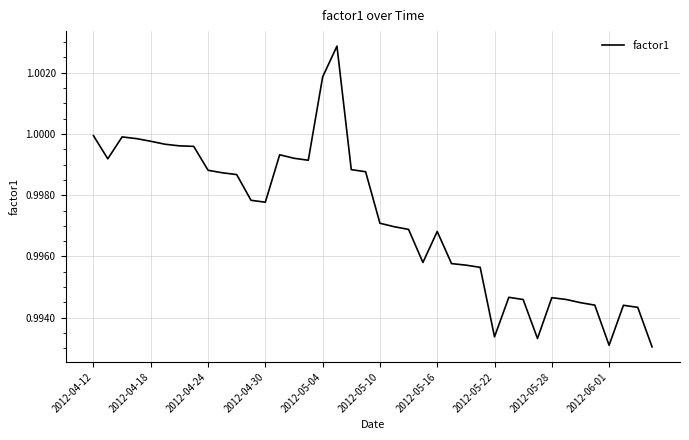

What is the minimum value shown in the chart?

1.0